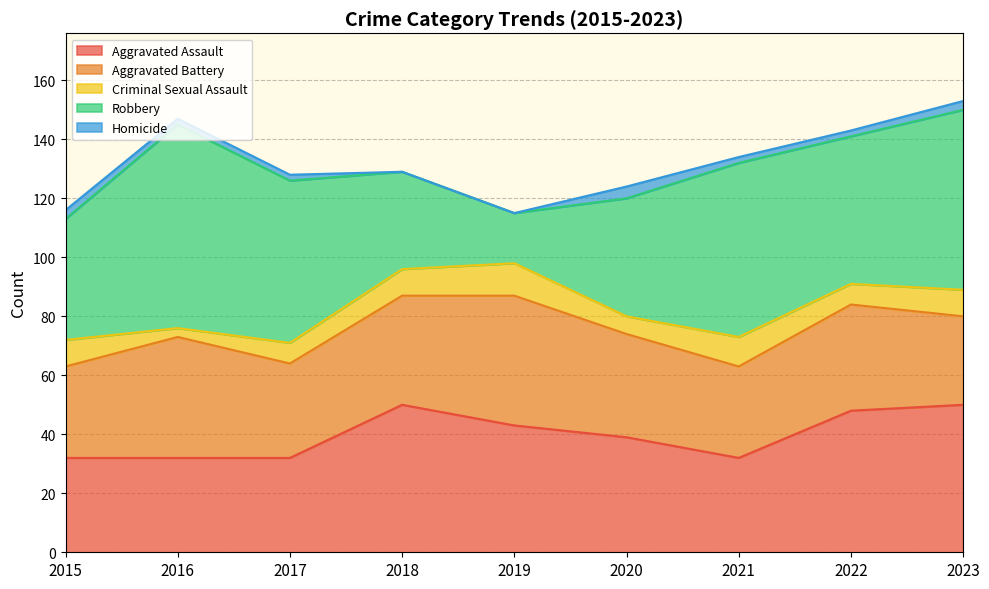

Does the chart display data point markers on the line(s)?

No